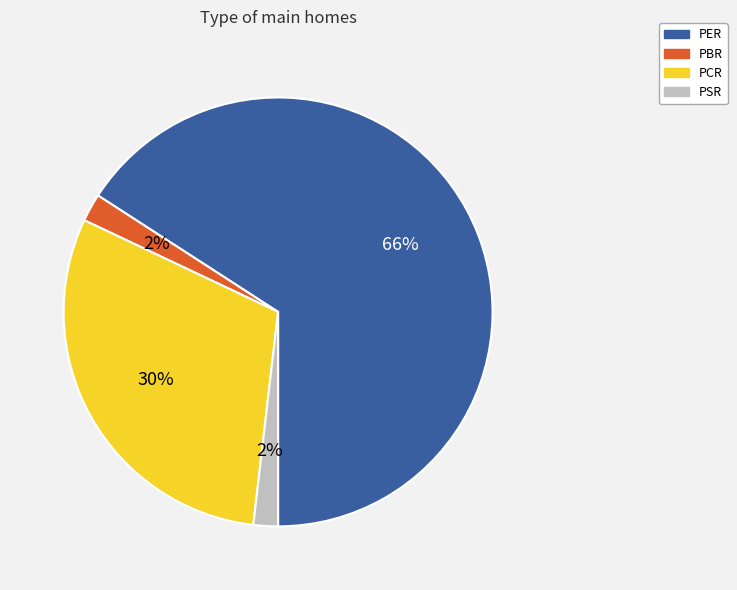

To the nearest percent, what percentage of the pie is PER?

66%